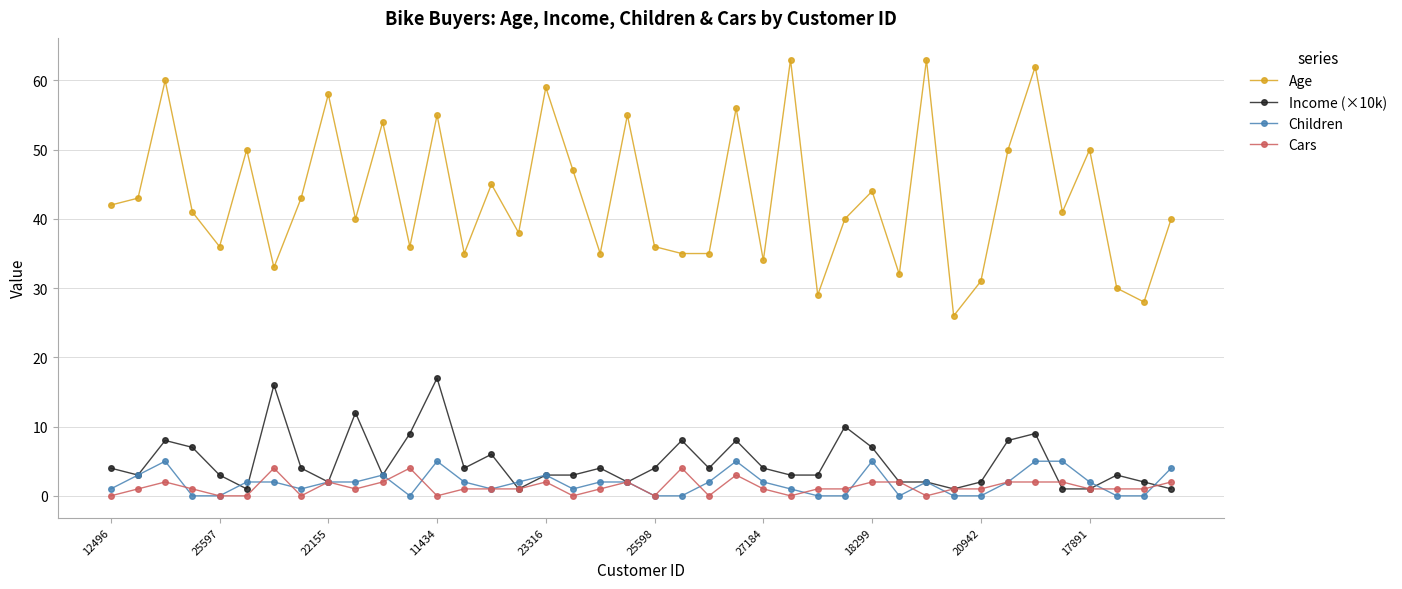

Reading left to right, what are all the values shown in this chart?

Age: 42	43	60	41	36	50	33	43	58	40	54	36	55	35	45	38	59	47	35	55	36	35	35	56	34	63	29	40	44	32	63	26	31	50	62	41	50	30	28	40
Income (×10k): 4	3	8	7	3	1	16	4	2	12	3	9	17	4	6	1	3	3	4	2	4	8	4	8	4	3	3	10	7	2	2	1	2	8	9	1	1	3	2	1
Children: 1	3	5	0	0	2	2	1	2	2	3	0	5	2	1	2	3	1	2	2	0	0	2	5	2	1	0	0	5	0	2	0	0	2	5	5	2	0	0	4
Cars: 0	1	2	1	0	0	4	0	2	1	2	4	0	1	1	1	2	0	1	2	0	4	0	3	1	0	1	1	2	2	0	1	1	2	2	2	1	1	1	2